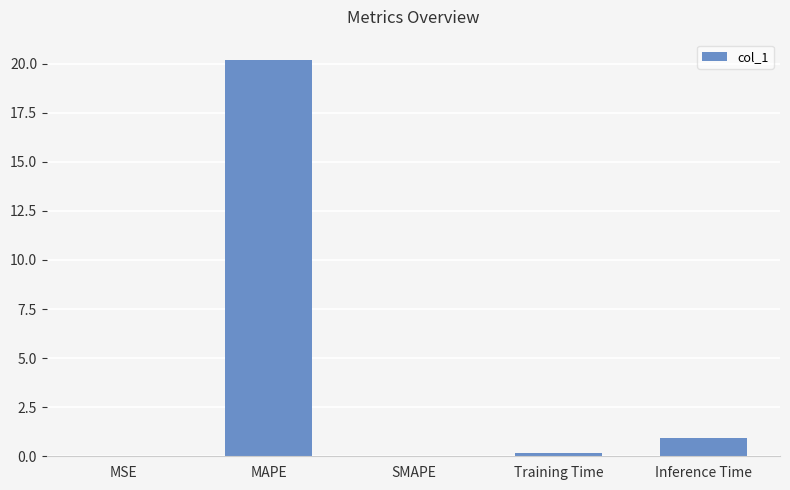

Where is the data nearest to the value 10?

Inference Time